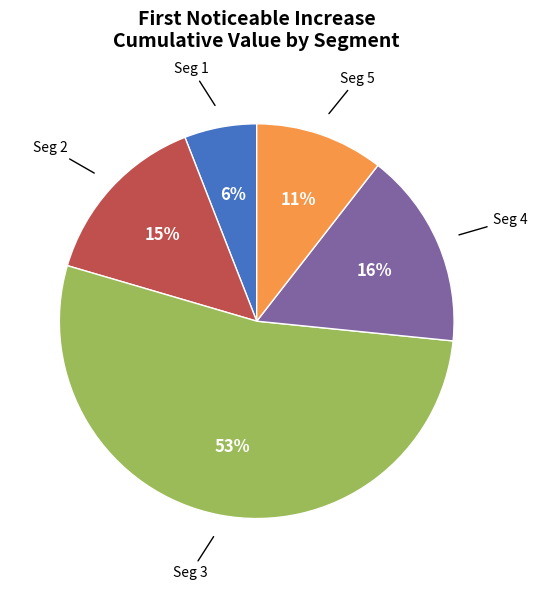

To the nearest percent, what is the difference between the largest and smallest slice percentages?

47%